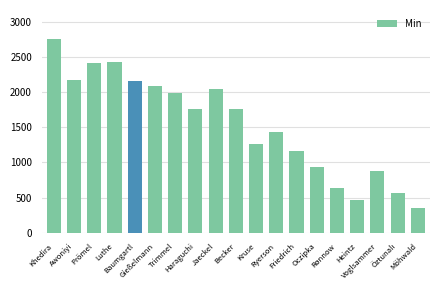

What is the value of the 13th bar from the left?

1169